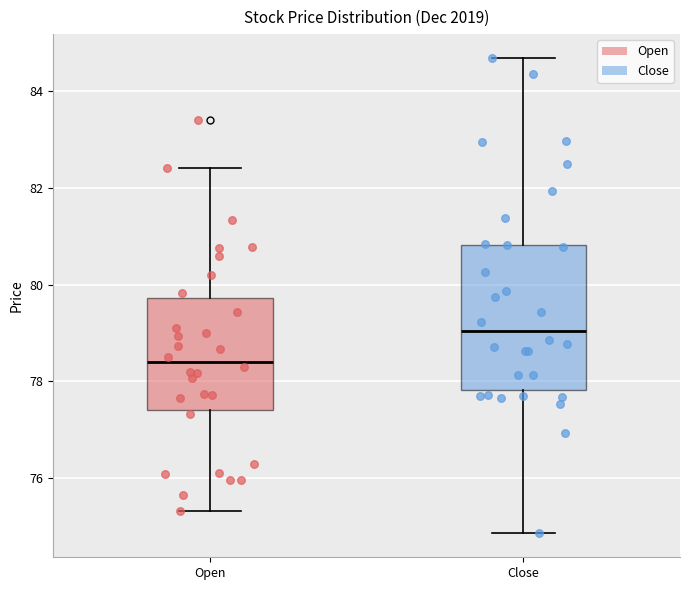

Comparing the boxes themselves (not the whiskers), which one is the tallest?

Close